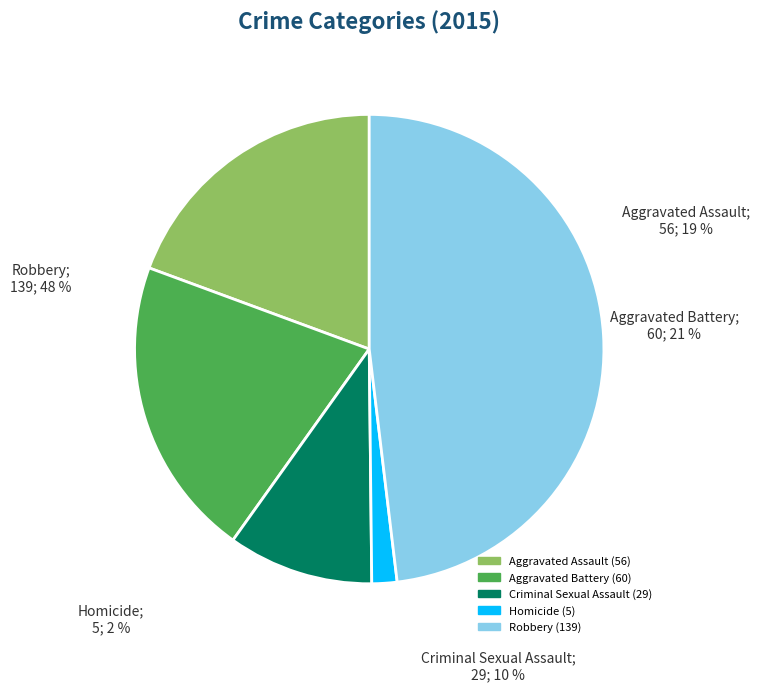

Does Robbery represent more than half of the total?

No